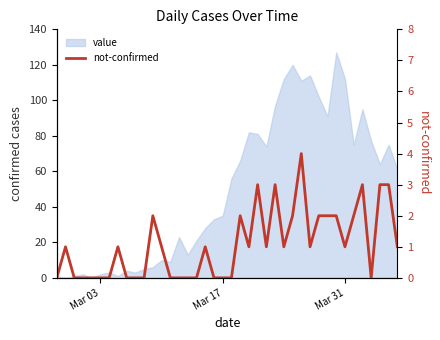

How many interior local peaks (higher than both neighbors) does the data have?

9